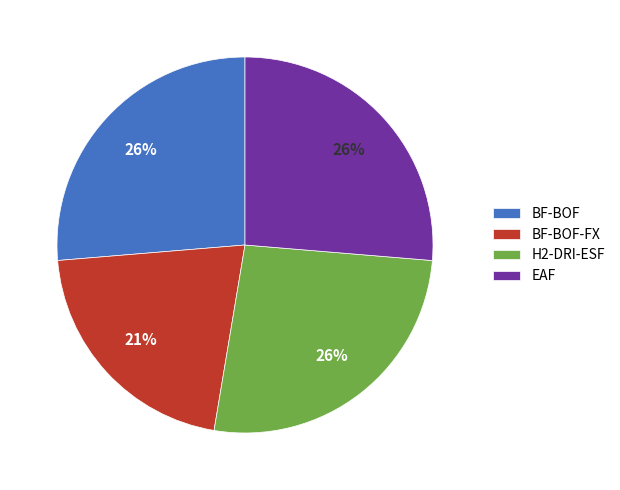

Does BF-BOF account for over 50% of the chart?

No